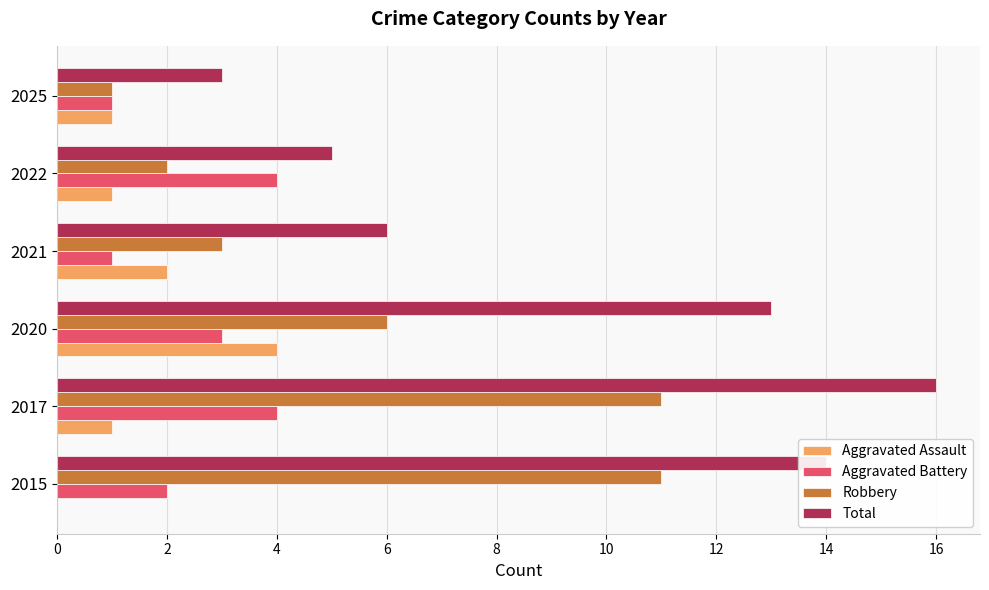

What is the maximum value shown in the chart?

16